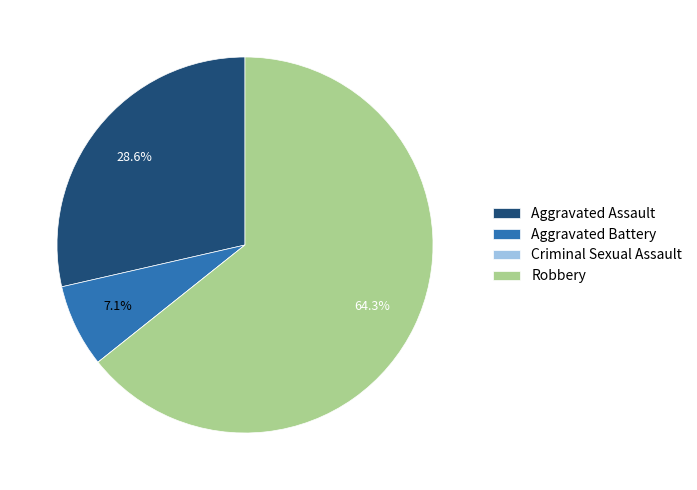

What is the majority slice?

Robbery